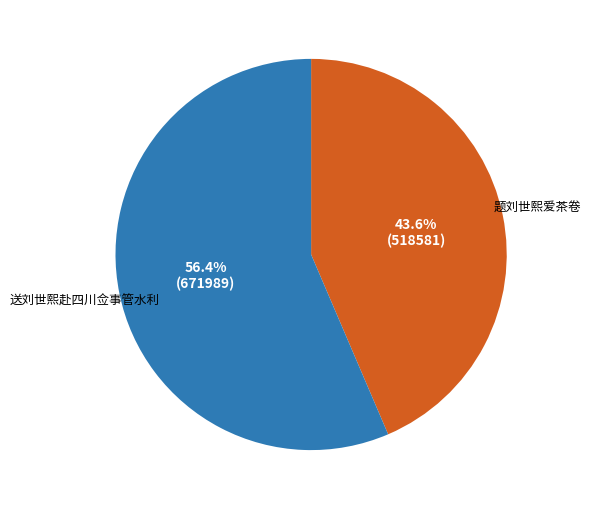

What is the ratio of the value at 送刘世熙赴四川佥事管水利 to the value at 题刘世熙爱茶卷?

1.3